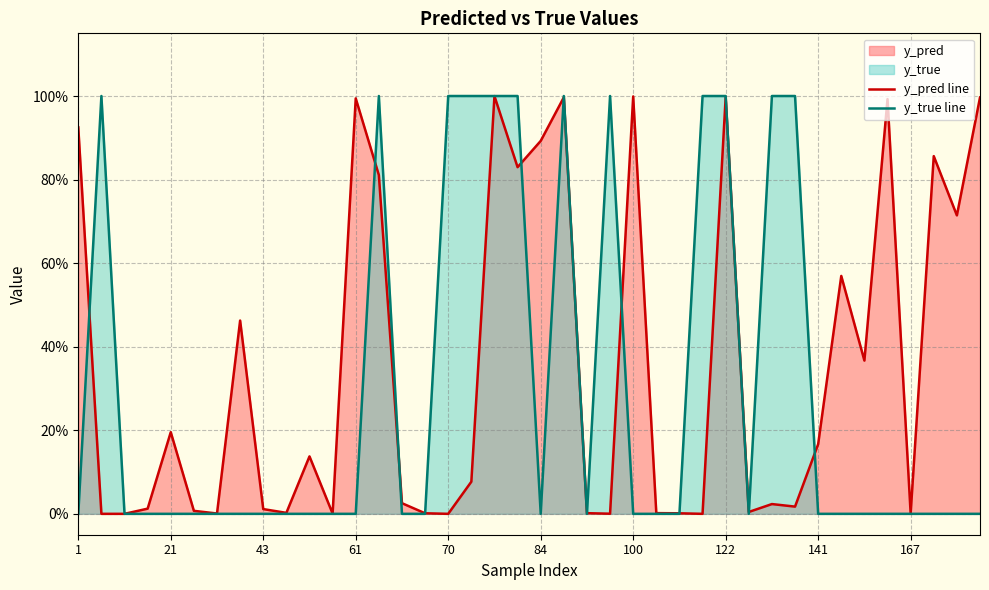

In y_true line, how many points are lower than both neighbors (excluding endpoints)?

3